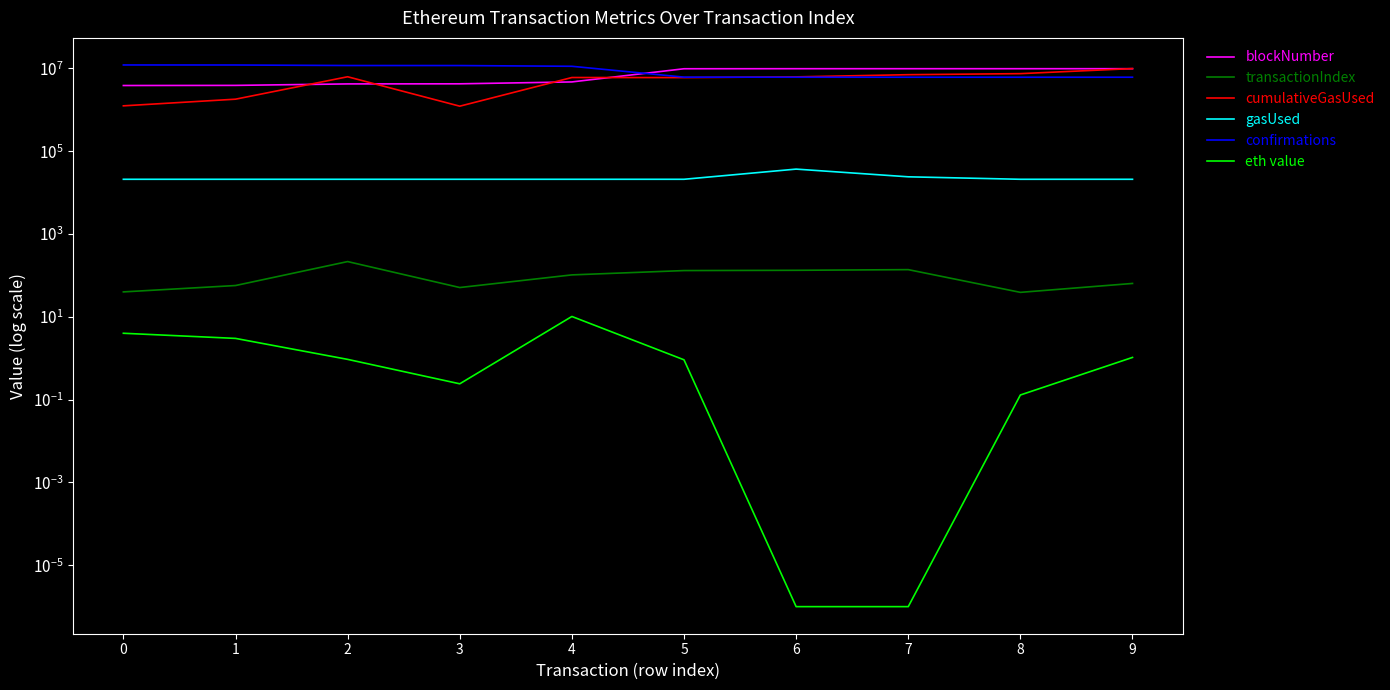

True or false: cumulativeGasUsed and eth value cross at least once.

False